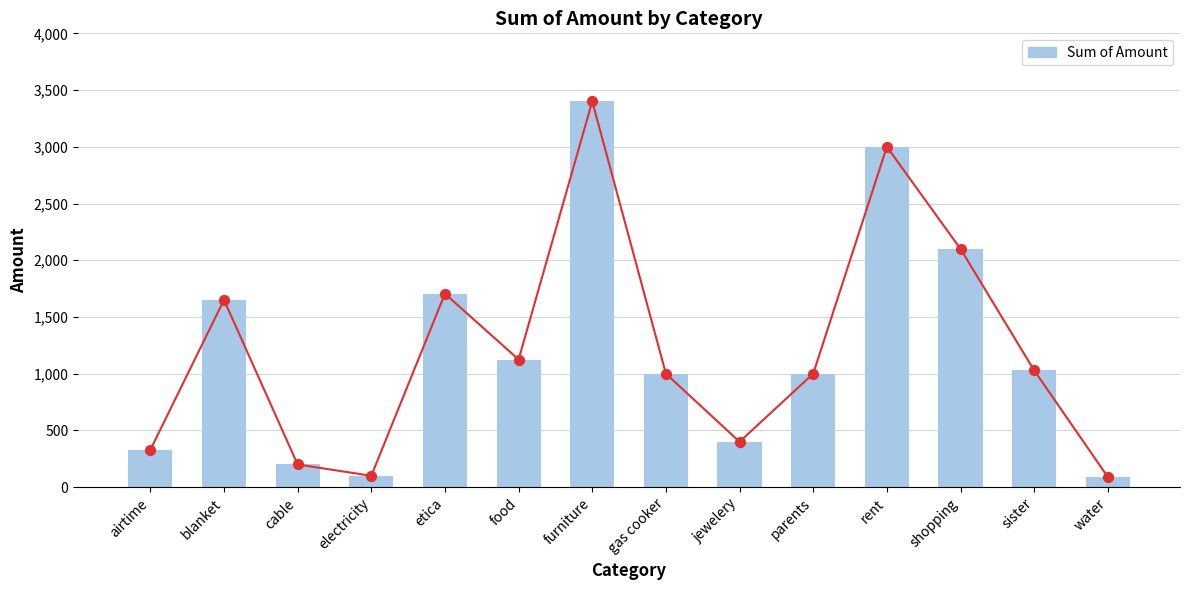

What is the ratio of the value at airtime to the value at parents?

0.3